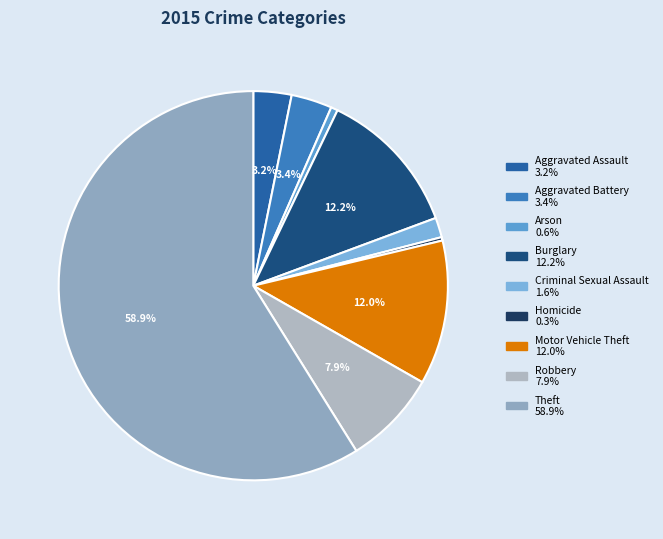

What percentage is NOT represented by Burglary?

87.8%